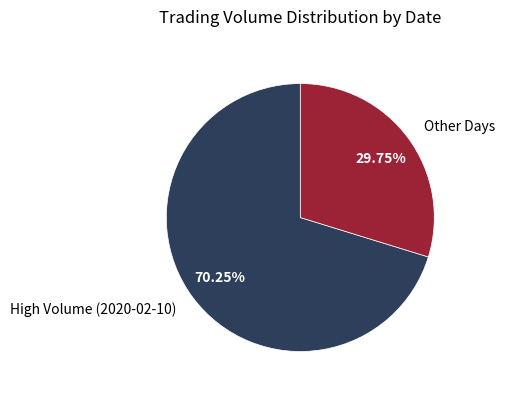

Count the number of slices in the pie.

2